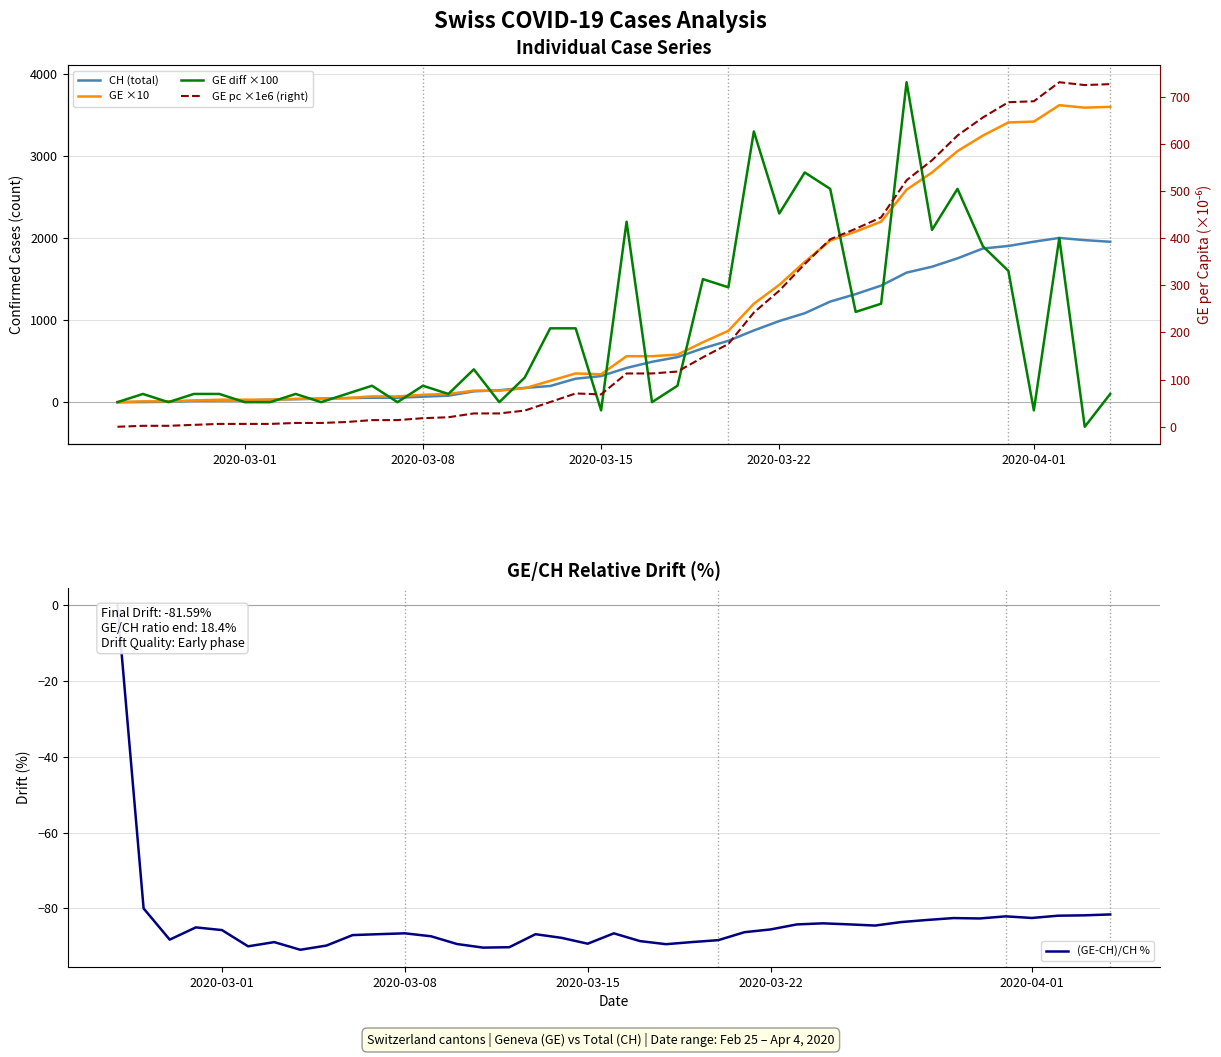

True or false: GE ×10 and GE pc ×1e6 (right) intersect in this chart.

False